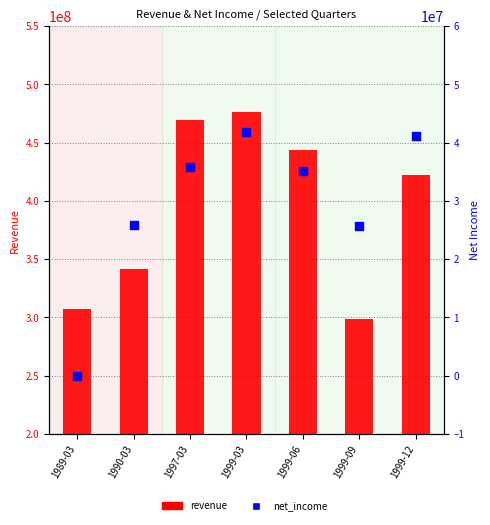

Which series contains the lowest Y value?

net_income